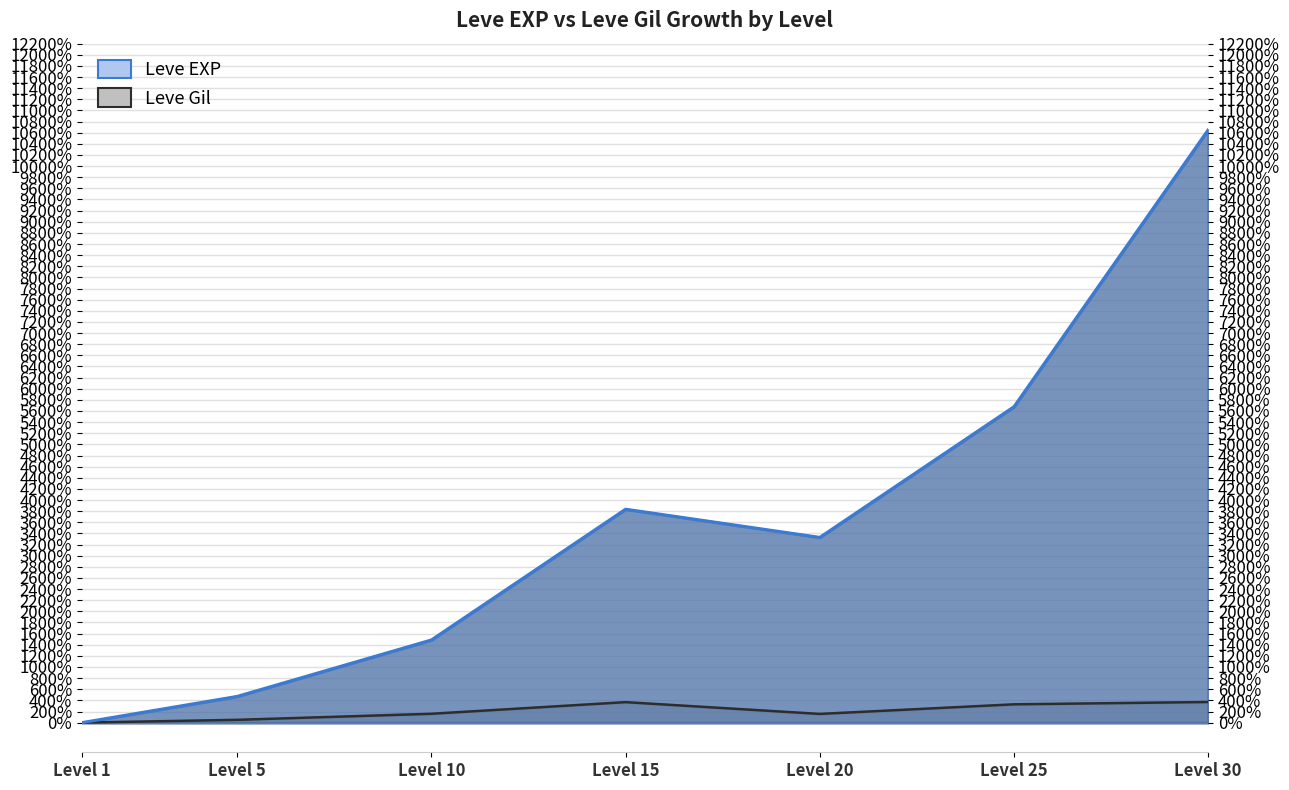

Which series changed the most between Level 1 and Level 10?

Leve EXP